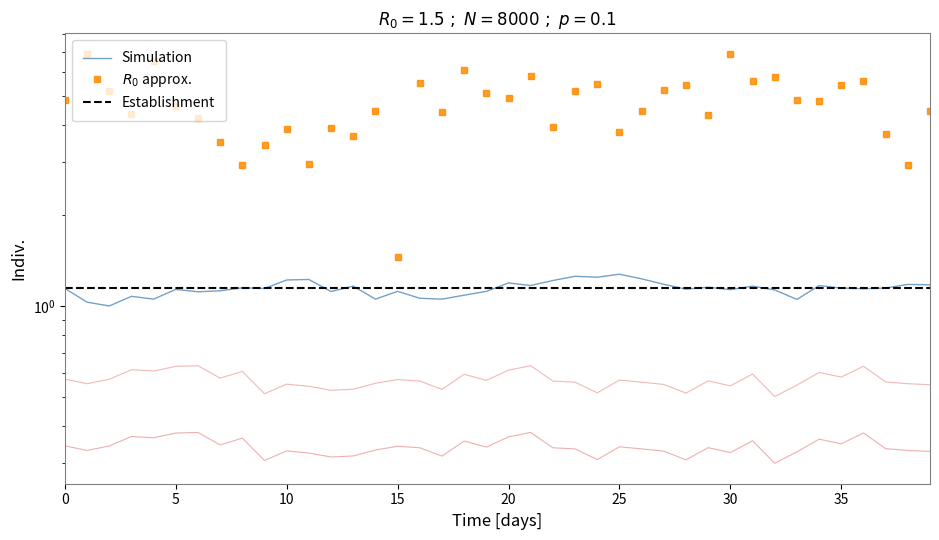

Which has a higher value, 9 or 36?

36